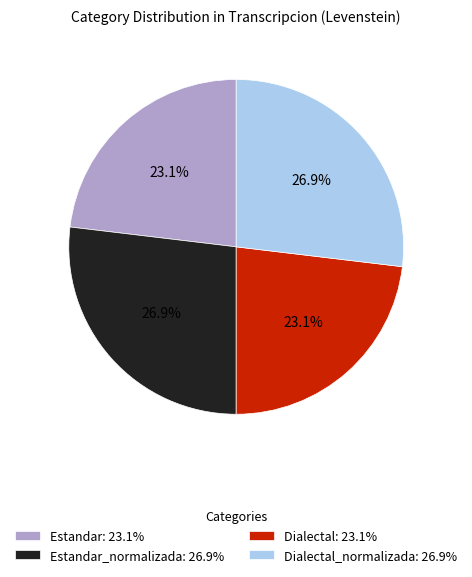

How much of the chart is everything except Estandar: 23.1%?

76.9%